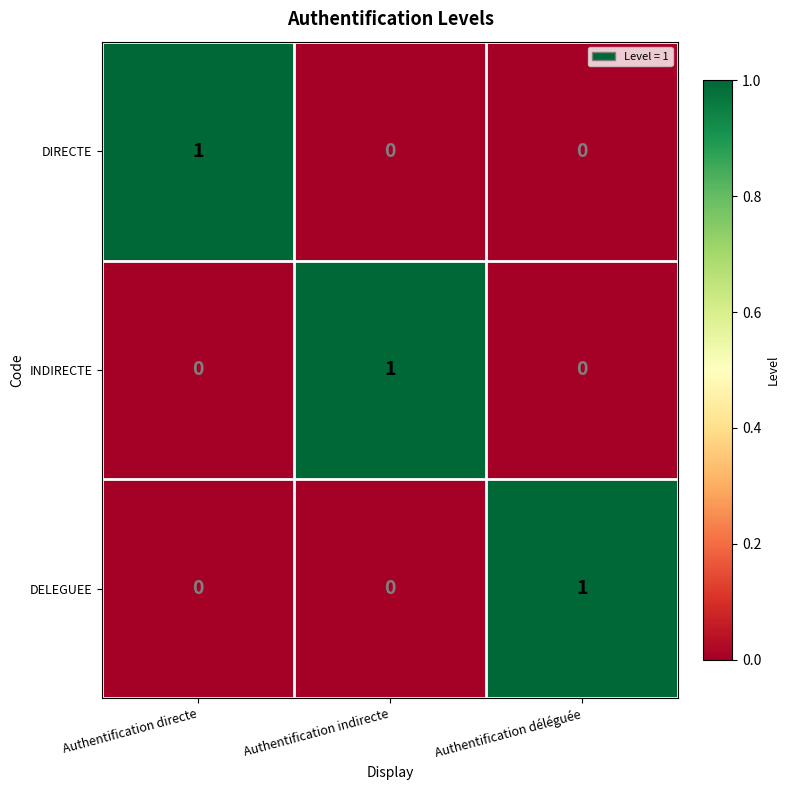

How many values in DELEGUEE are above zero?

1